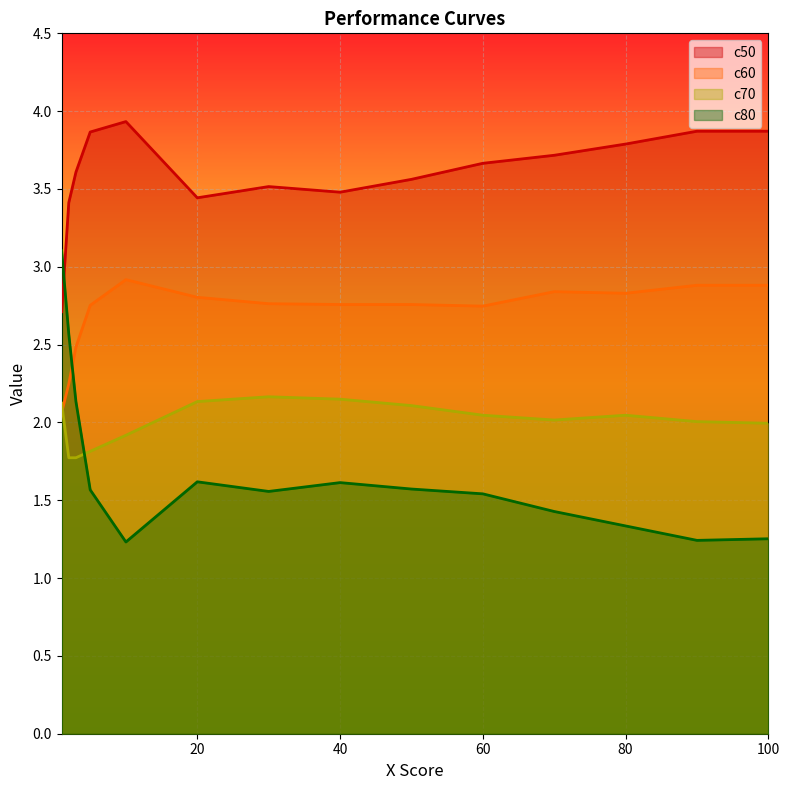

The c50 series shows 3.7 at 70. True or false?

True